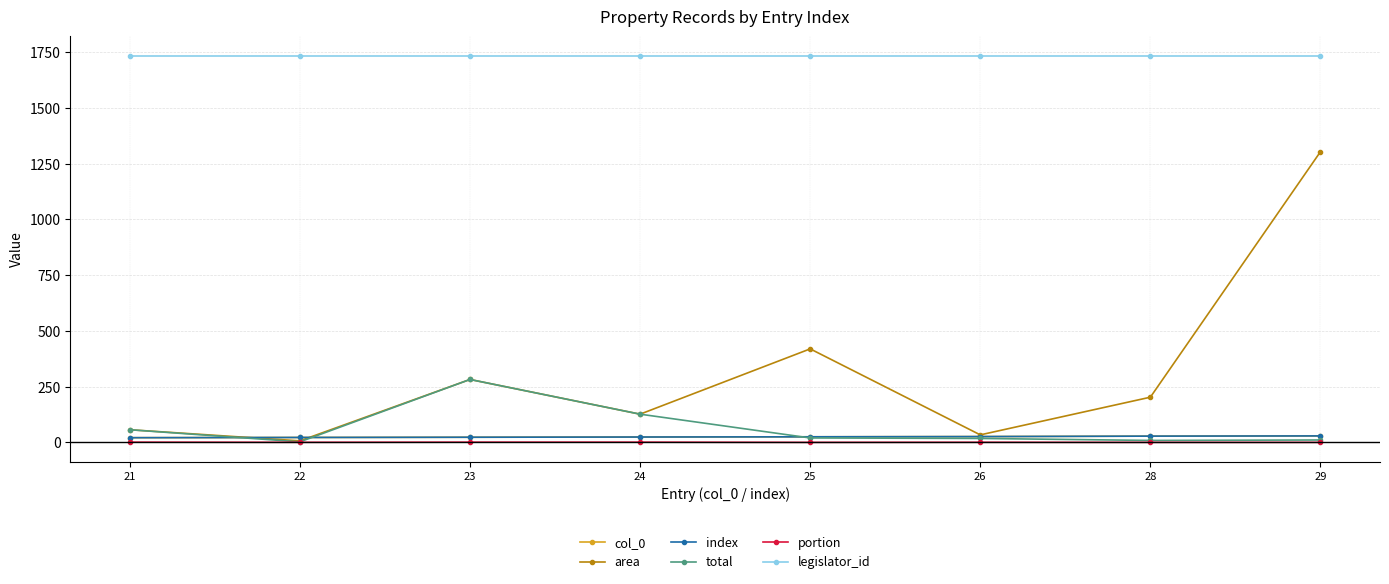

What is the difference between the portion values at 21 and 22?

0.7